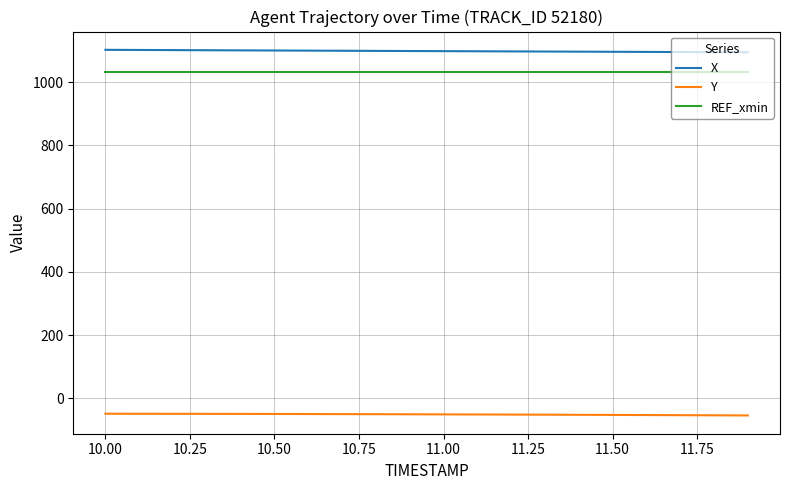

True or false: X and REF_xmin cross at least once.

False